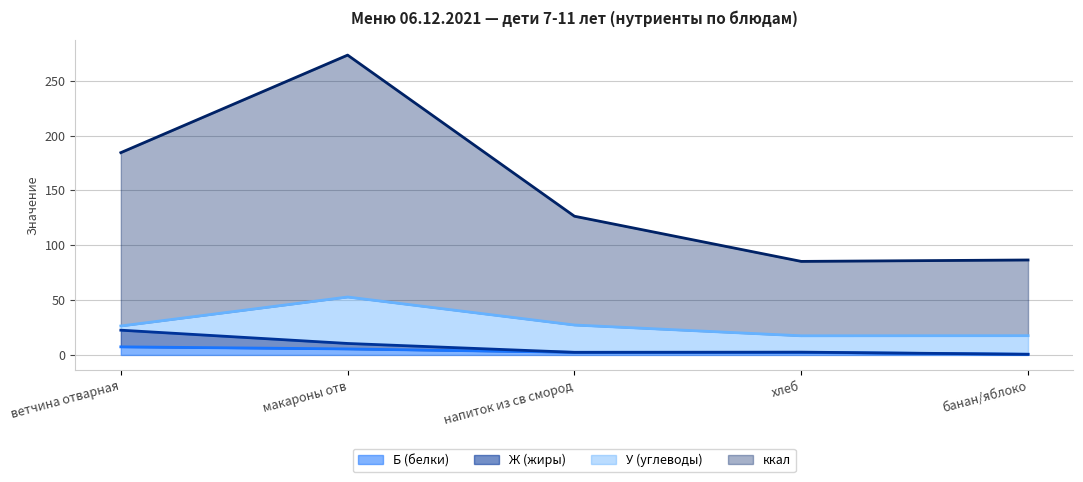

Is it true that Ж (жиры) equals 0.9 at банан/яблоко?

False